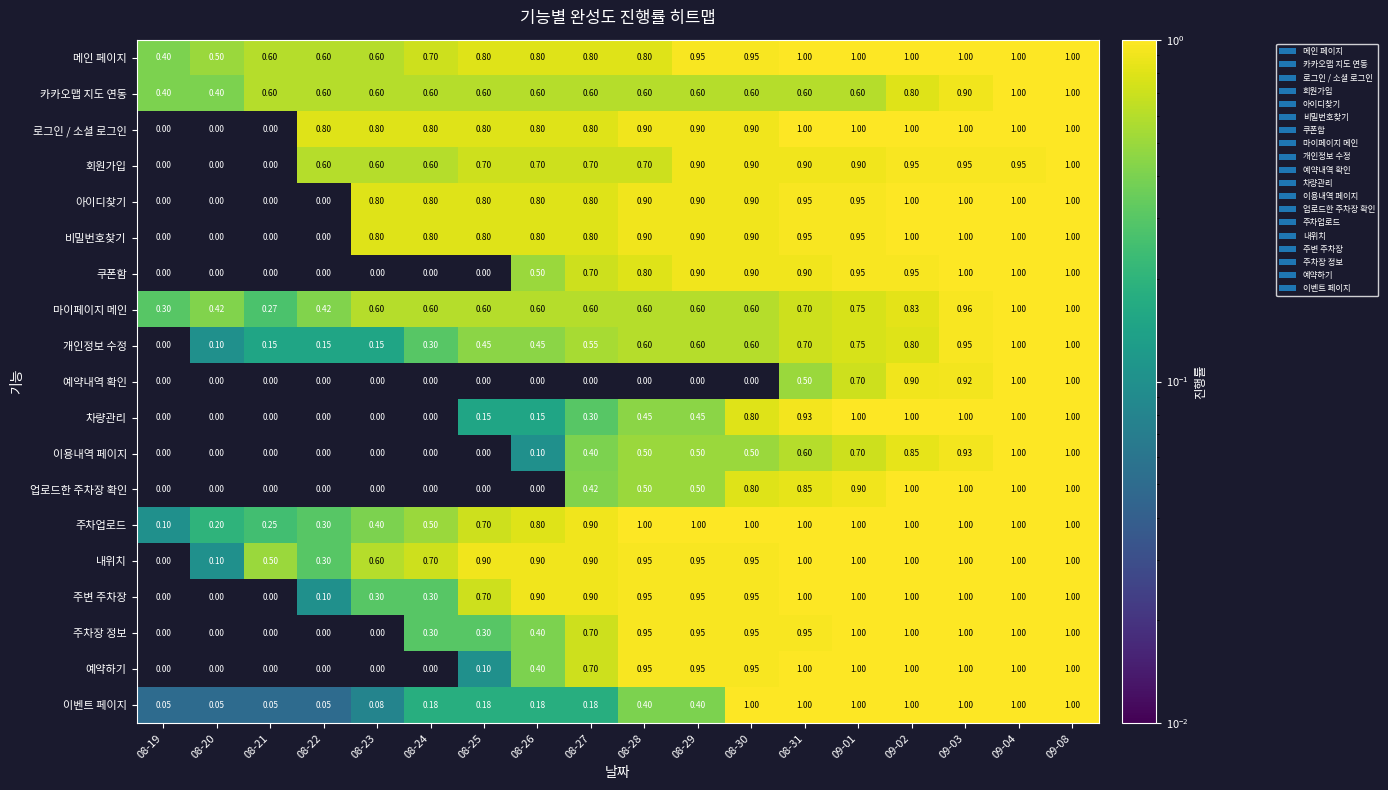

Between 08-29 and 08-31, which series saw the biggest shift?

이벤트 페이지